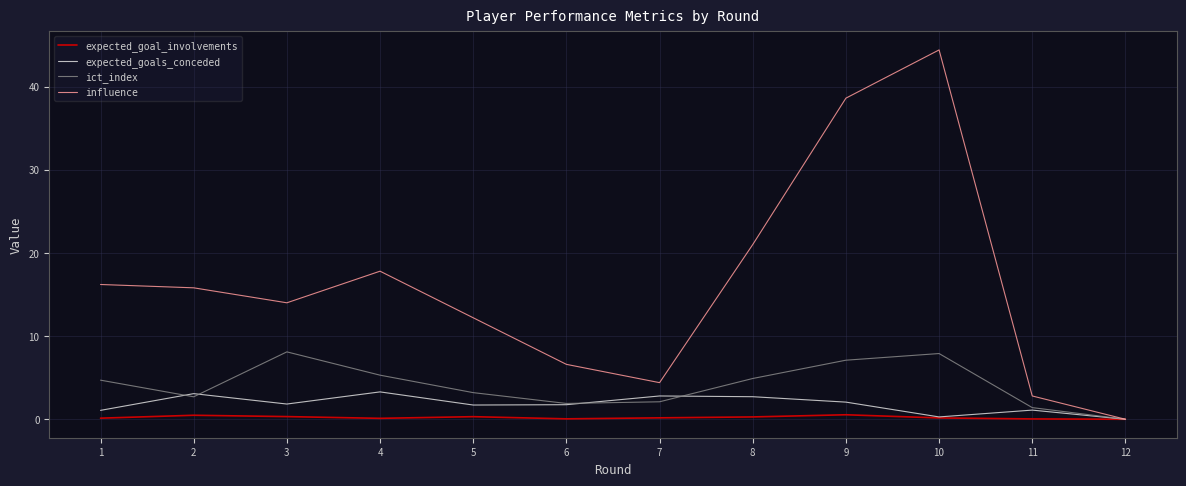

Which label corresponds to the largest value in the chart?

10